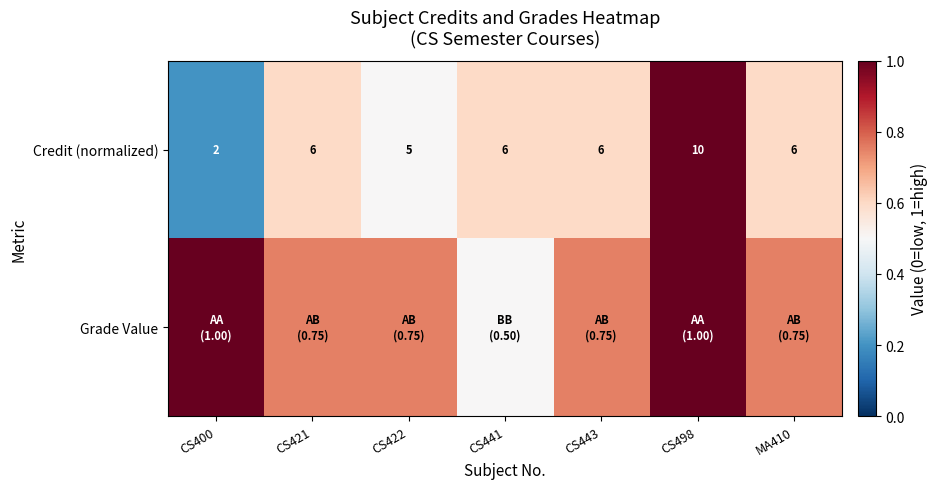

Rank the series by their maximum value, from lowest to highest.

Credit (normalized), Grade Value